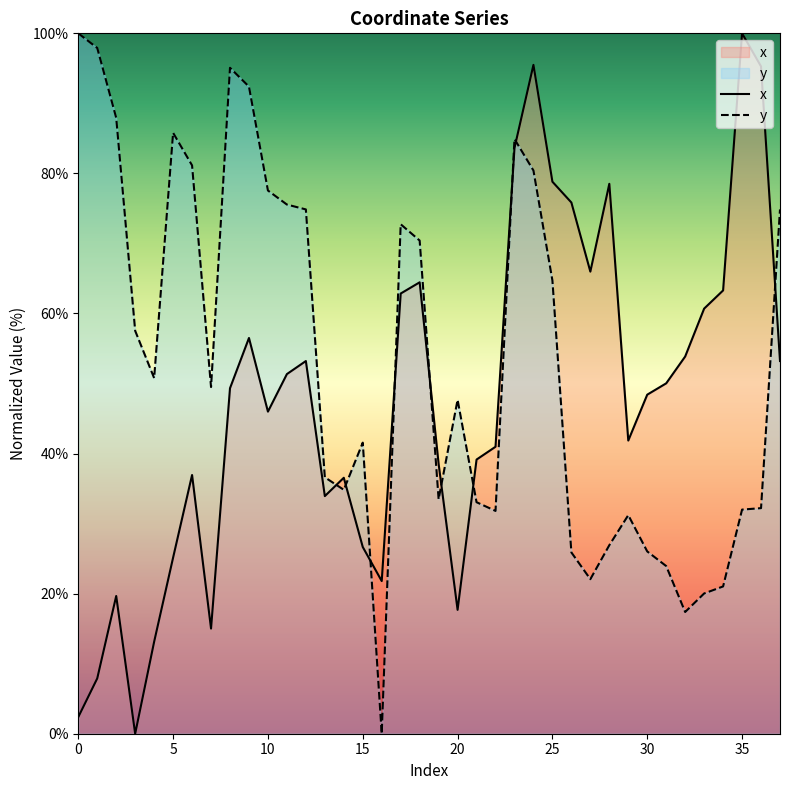

What are all the series names shown in the legend?

x, y